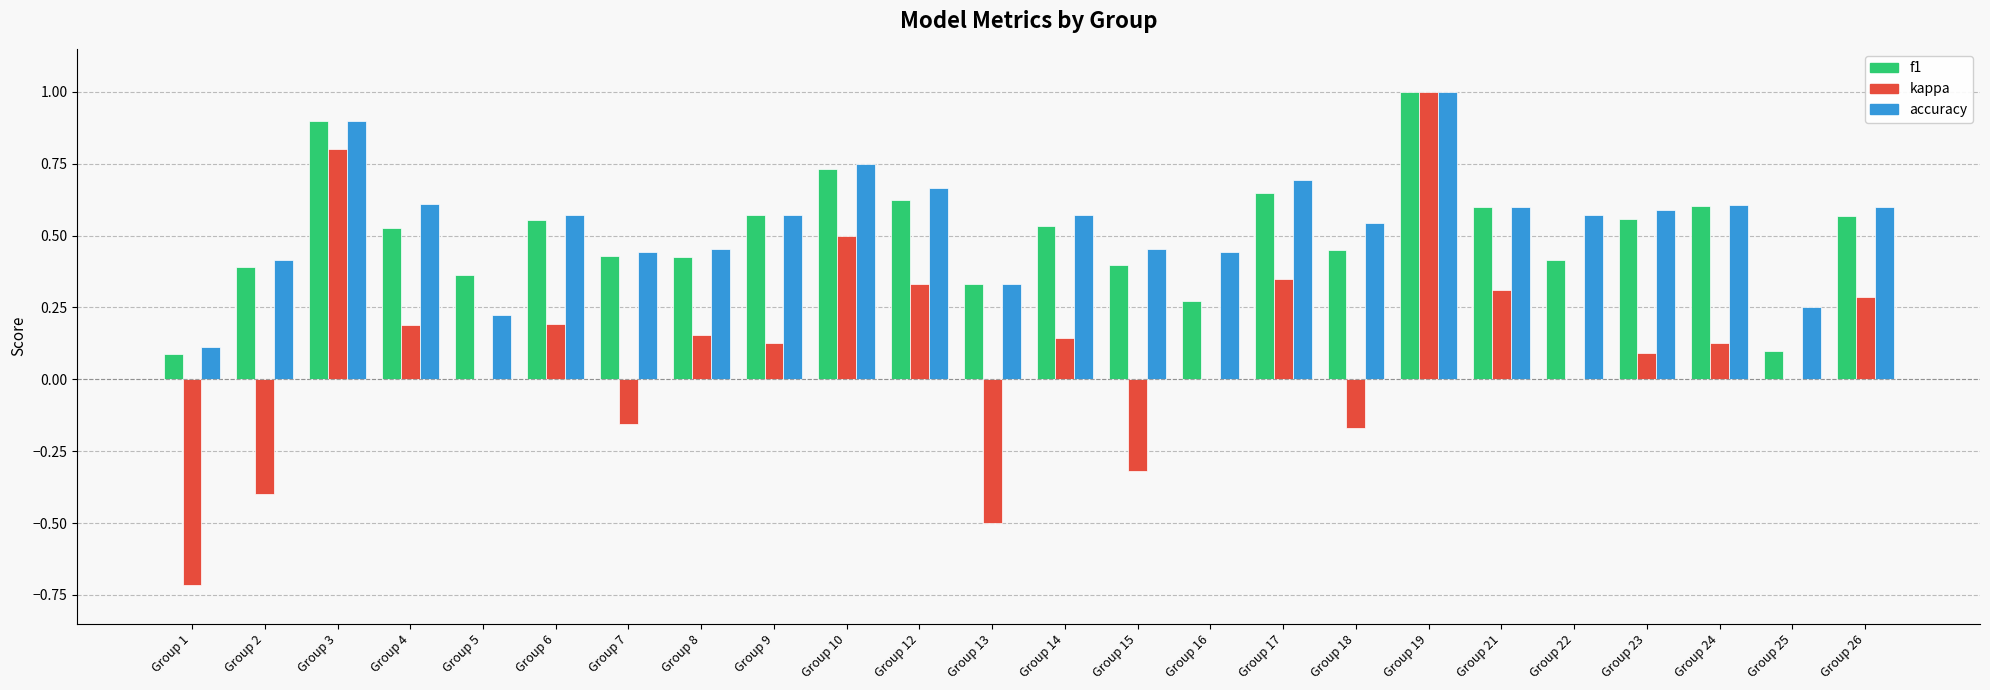

What is the sum of the f1 values at Group 21 and Group 26?

1.2